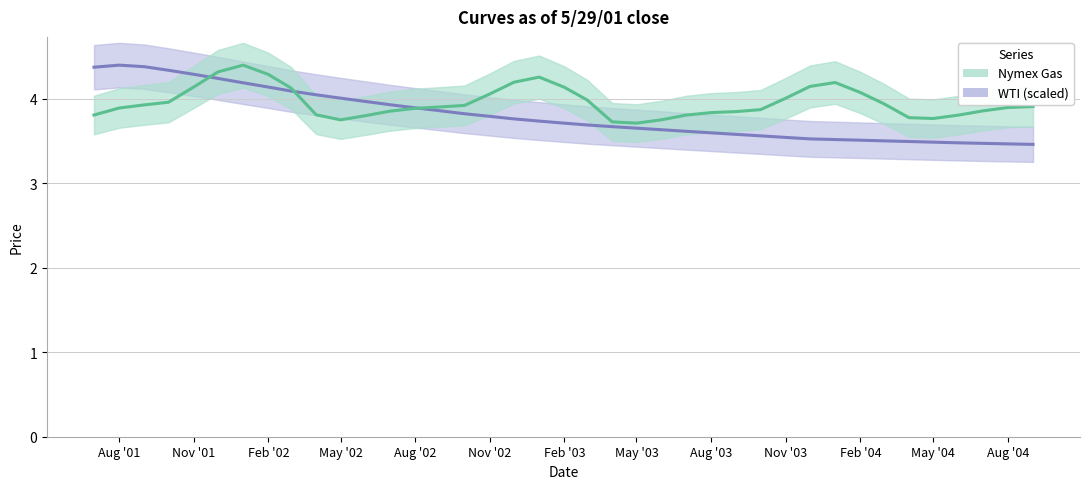

Which category has the highest value in the Nymex Gas series?

2002-01-01